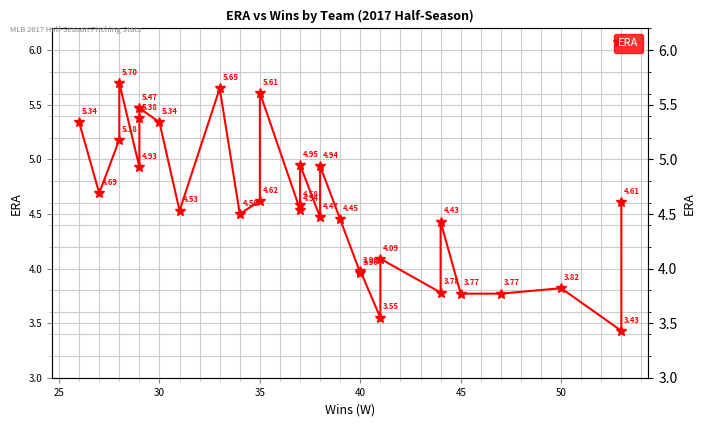

What is the difference between the maximum and second lowest values?

2.2